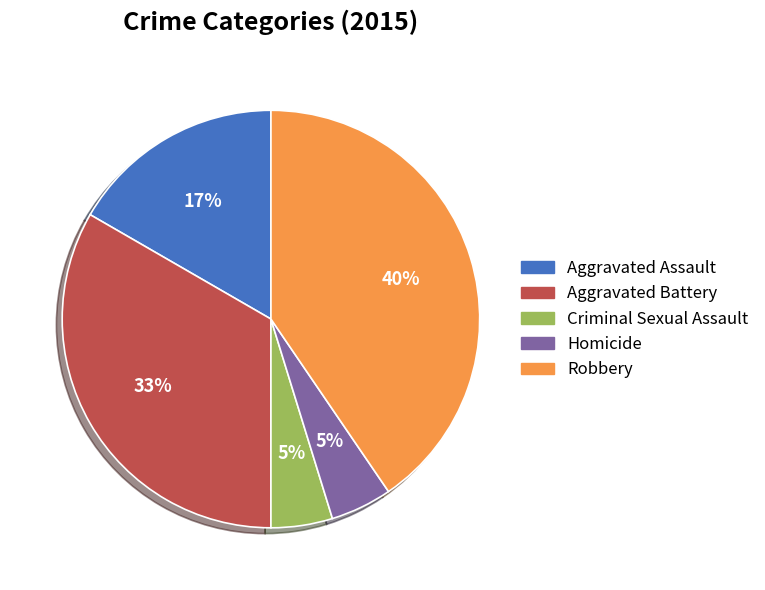

To the nearest percent, what portion does Aggravated Battery represent?

33%